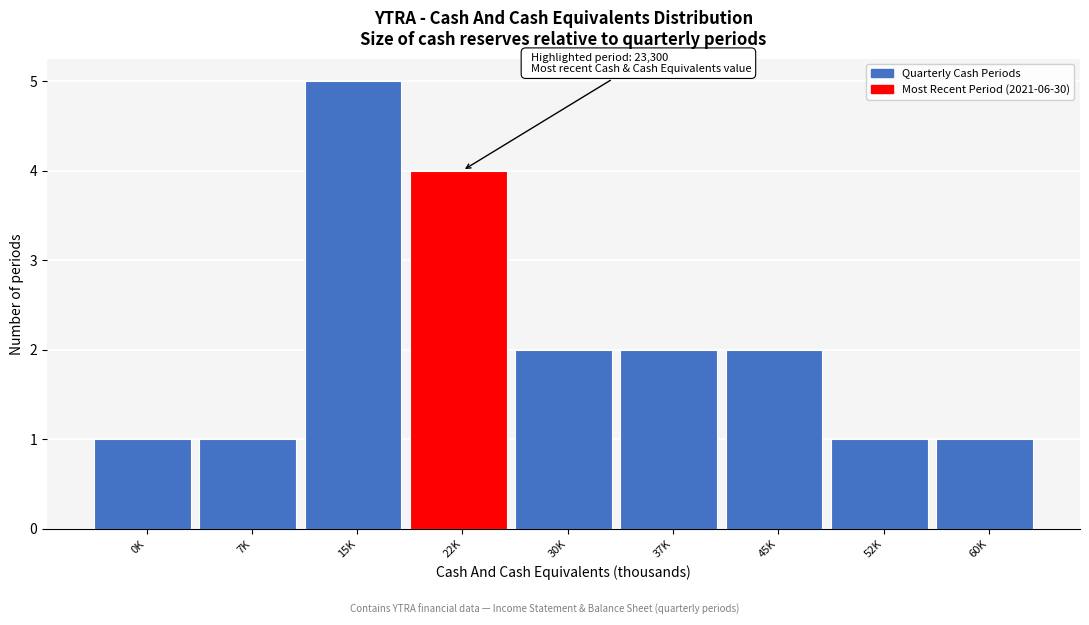

Reading right to left, extract all data points from this chart.

1	1	2	2	2	4	5	1	1